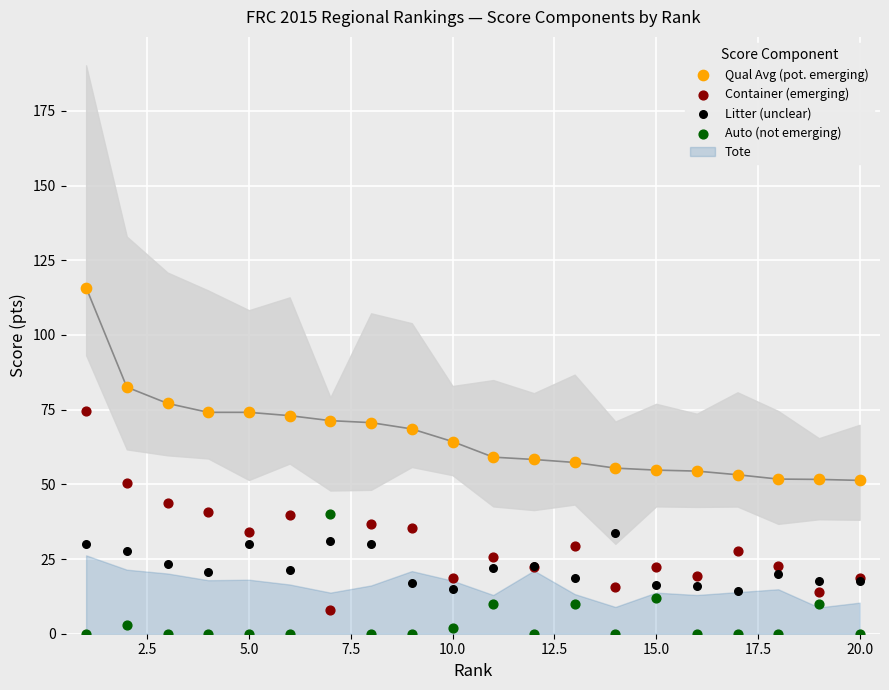

What is the X range (max minus min) for the scatter plot?

19.0